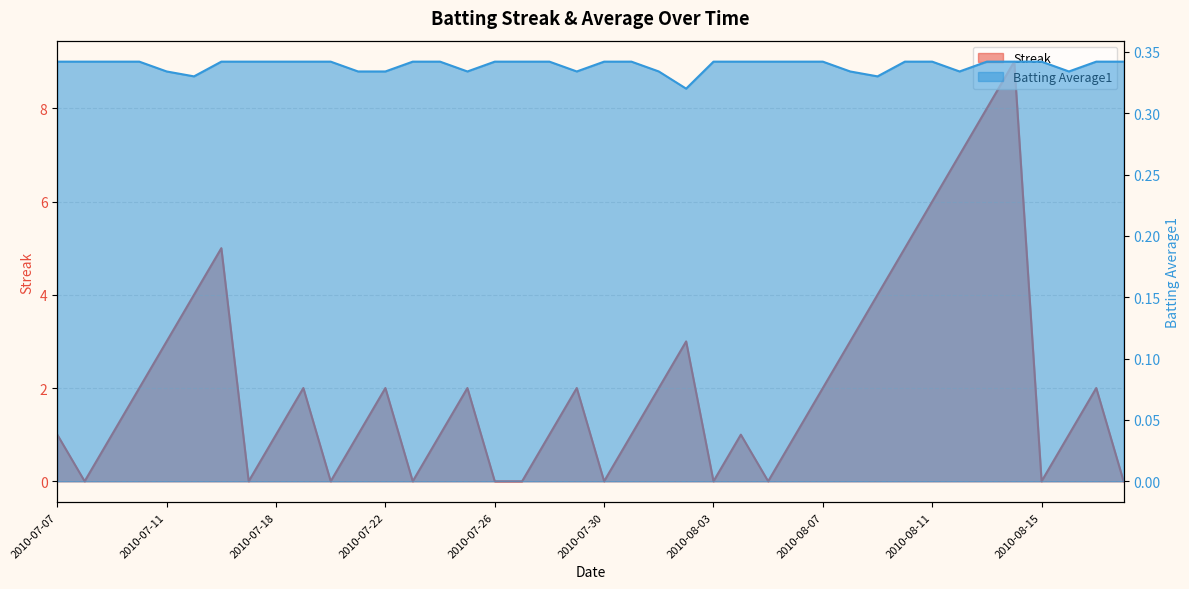

How many distinct data groups are displayed?

2